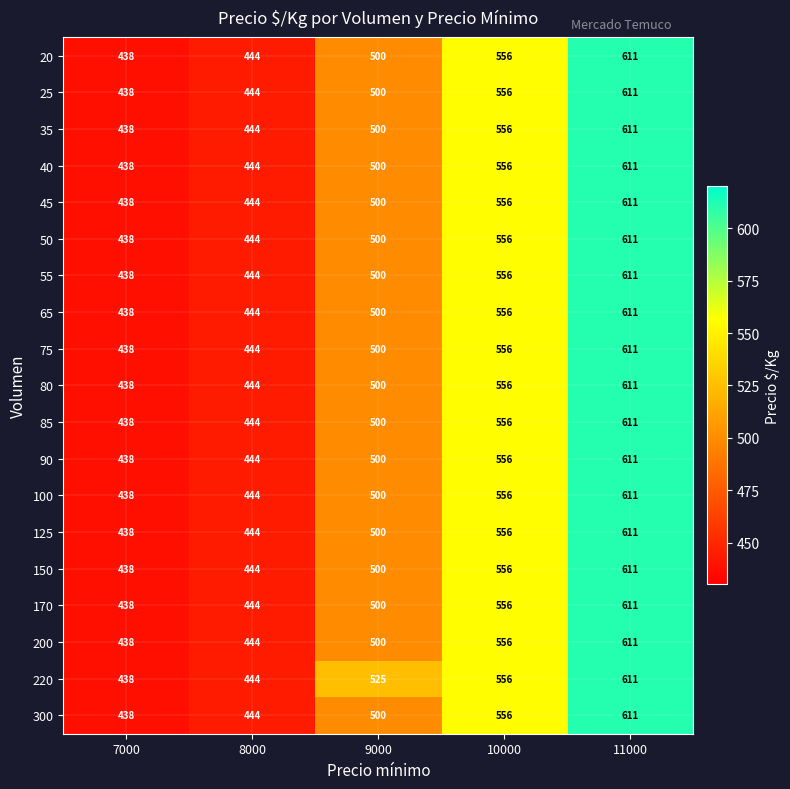

Is it true that 50 equals 926 at 11000?

False